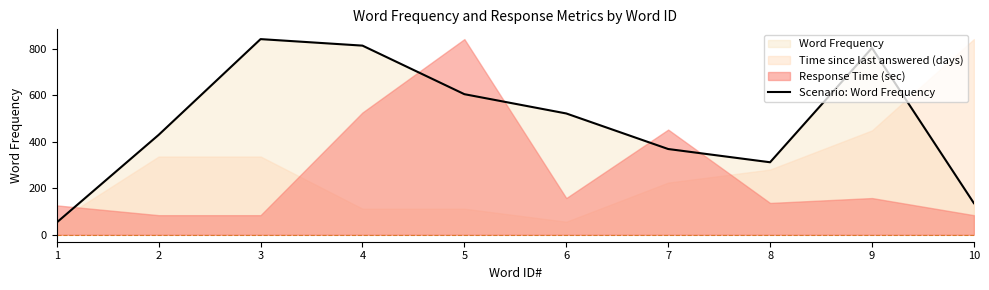

Is it true that the value at 4 is 1423?

False